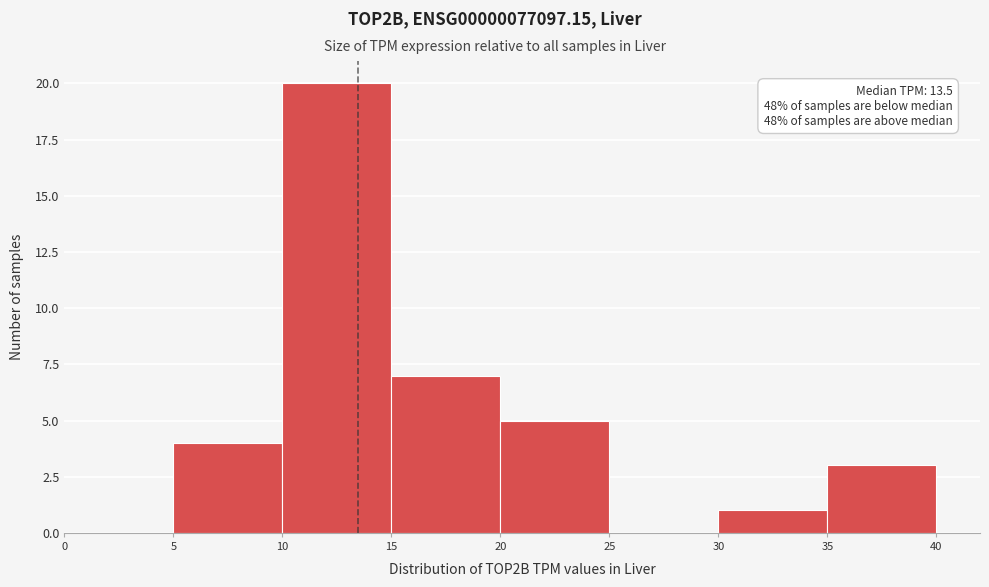

Over which range of the x-axis is the bar tallest?

10 to 15